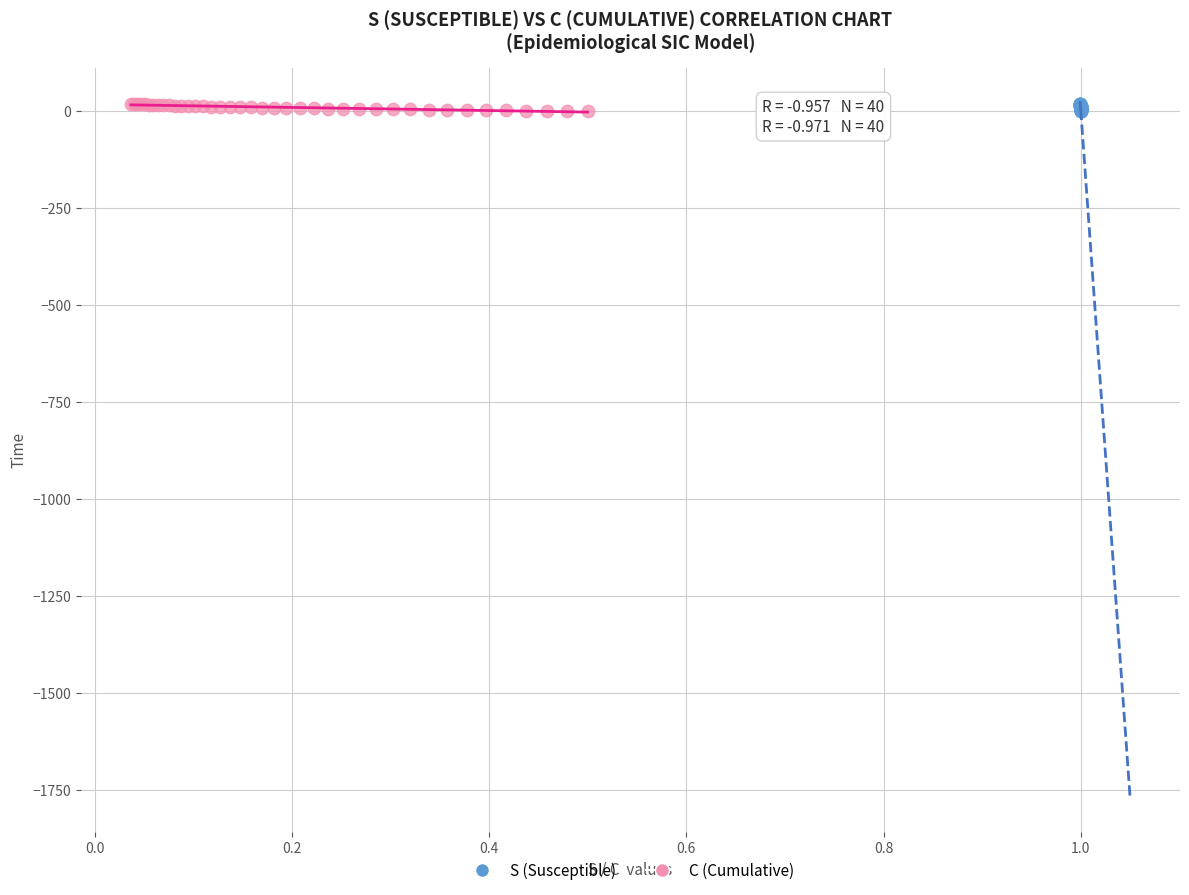

What are all the series names shown in the legend?

S (Susceptible), C (Cumulative)